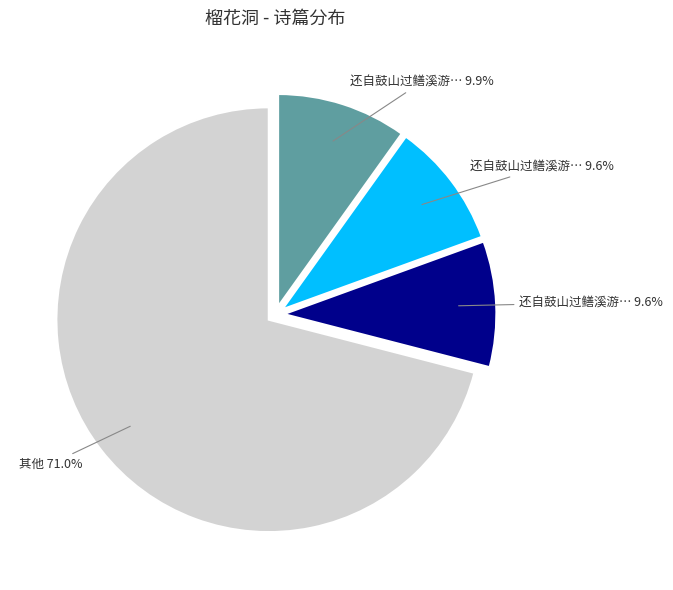

Is there any slice that represents more than half of the pie?

Yes